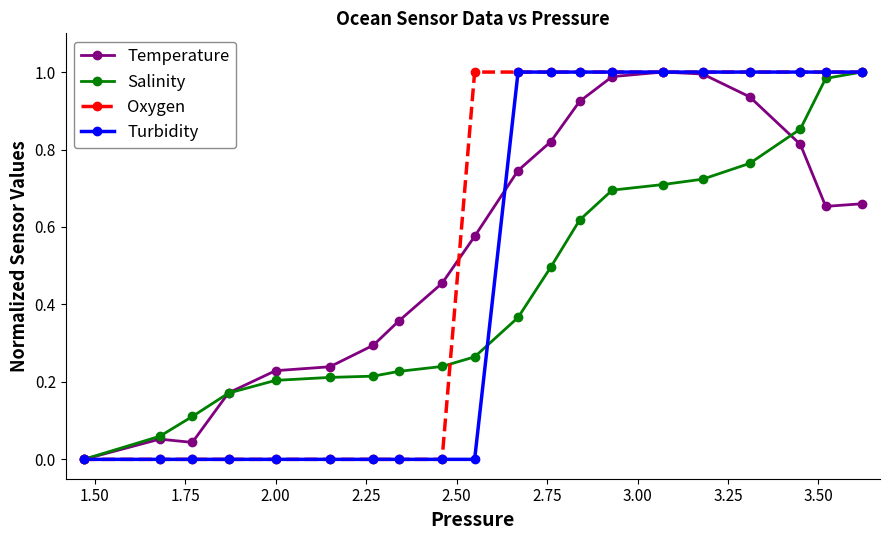

What is the difference between the maximum and minimum values in the Turbidity series?

1.0